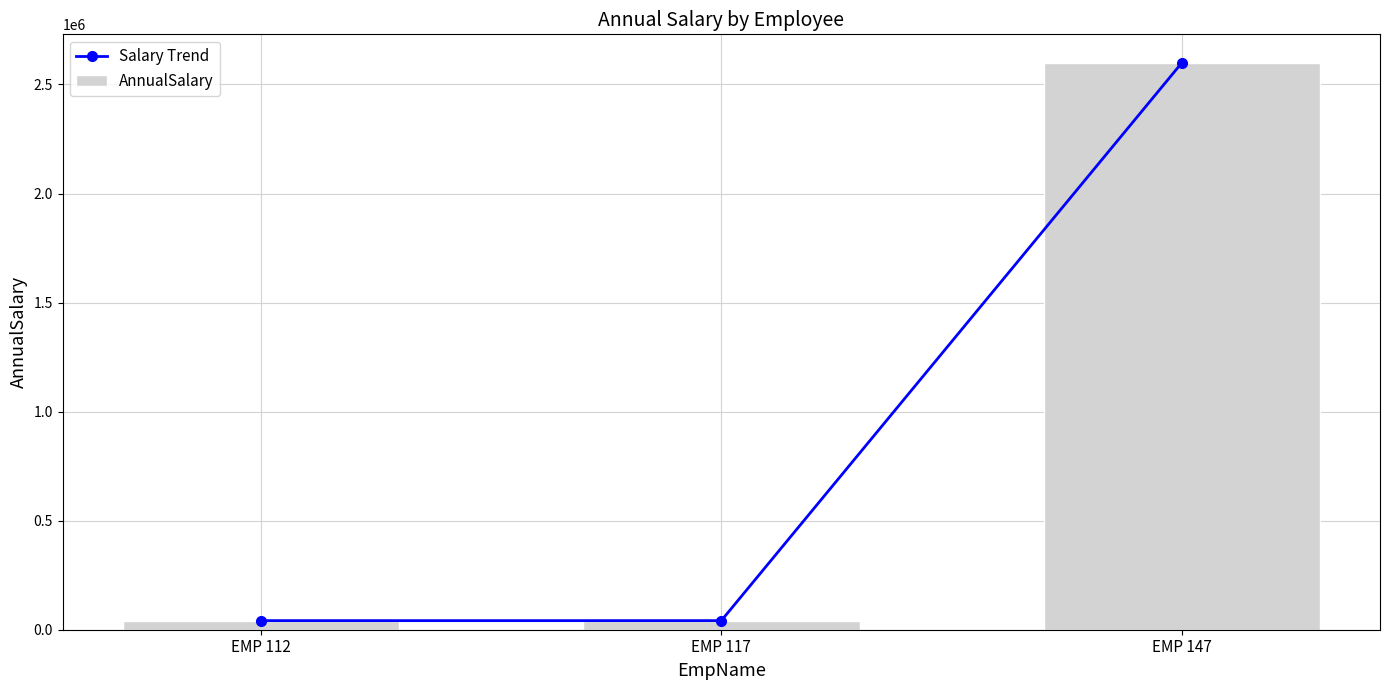

At how many categories does at least one series exceed 1832286?

1